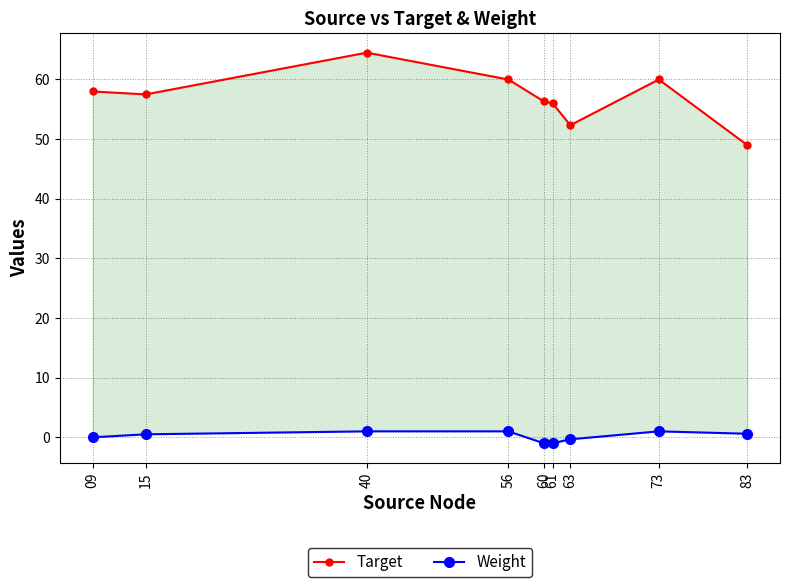

Reading left to right, extract all data points from this chart.

Target: 09=58.0	15=57.5	40=64.5	56=60.0	60=56.3	61=56.0	63=52.3	73=60.0	83=49.0
Weight: 09=0.0	15=0.5	40=1.0	56=1.0	60=-1.0	61=-1.0	63=-0.3	73=1.0	83=0.6